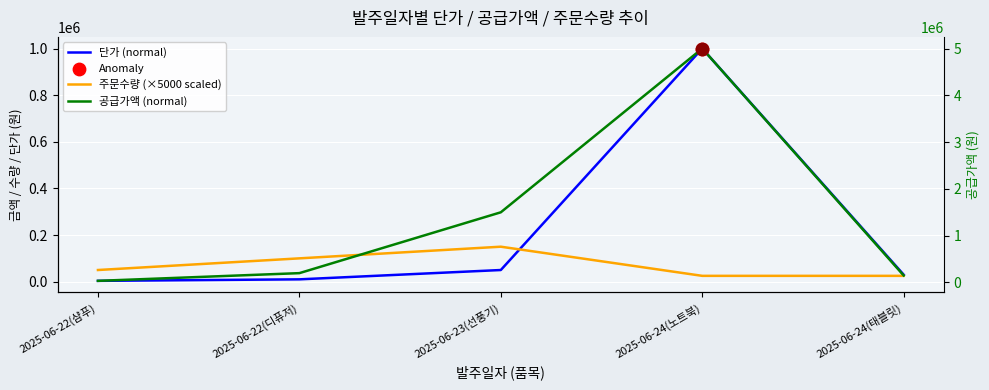

Which series contains the highest Y value?

공급가액 (normal)